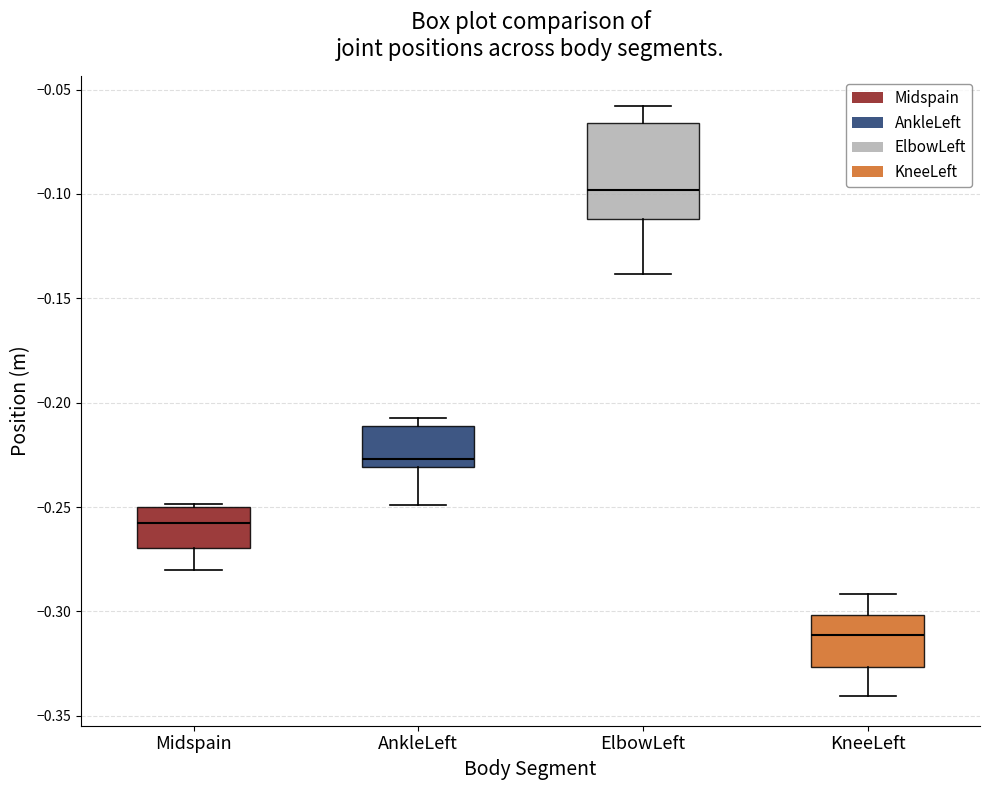

Which box's median line is the lowest?

KneeLeft